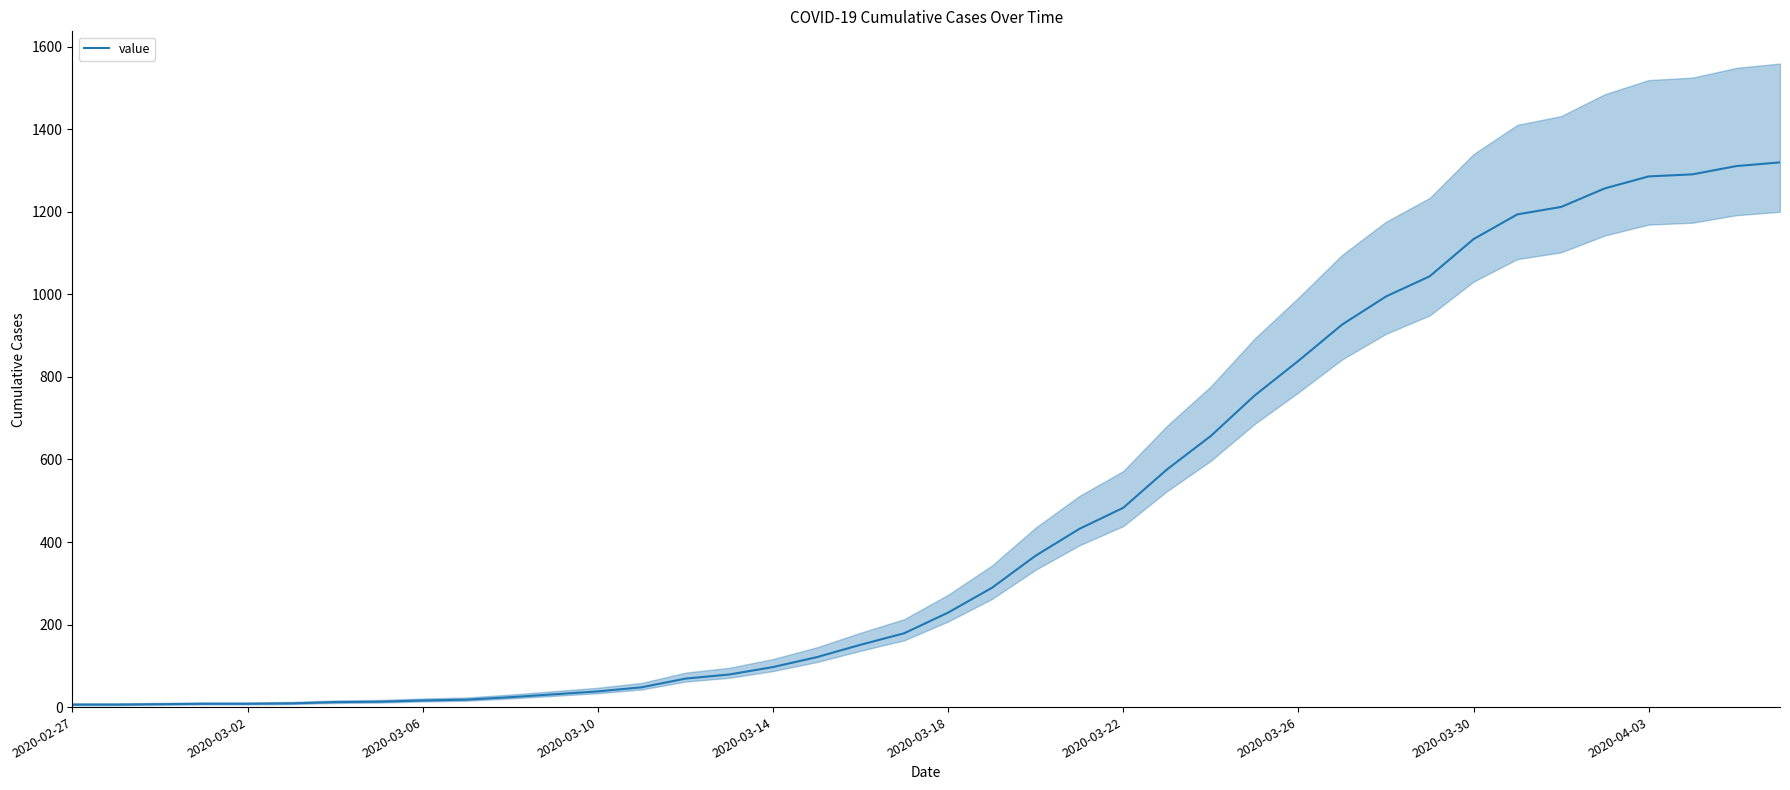

How many lines are shown in the chart?

1